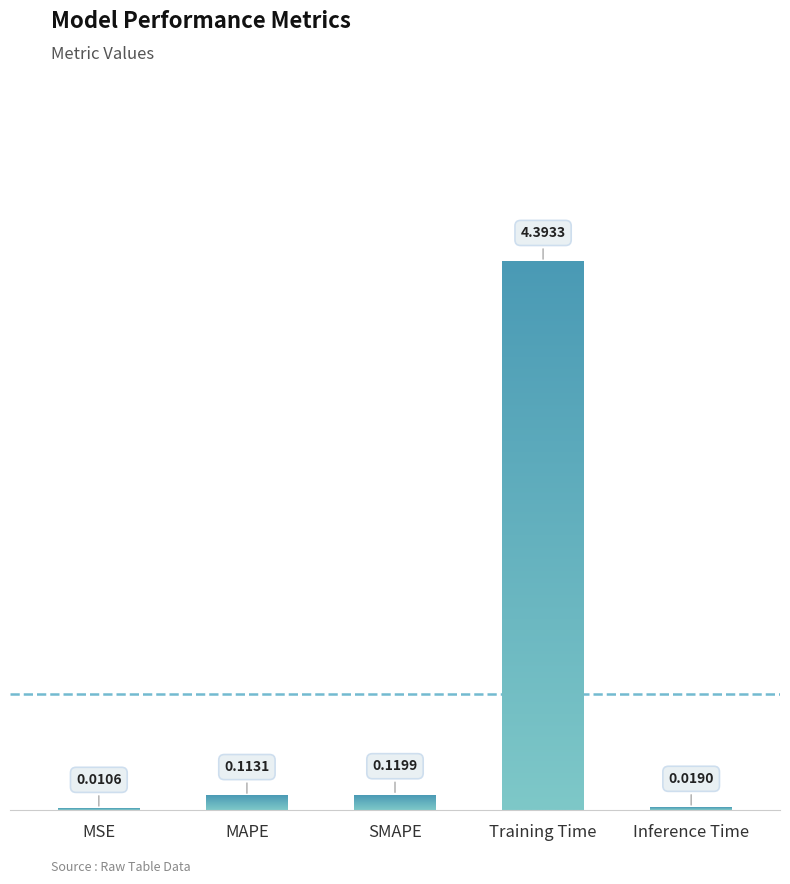

Which category has the highest value across all series?

Training Time